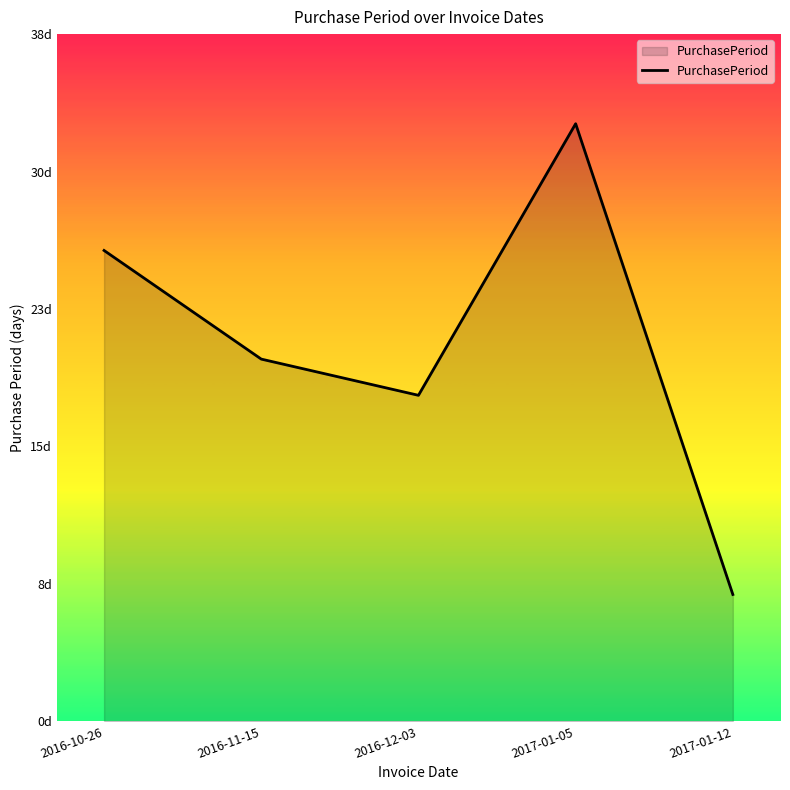

Does the chart display data point markers on the line(s)?

No